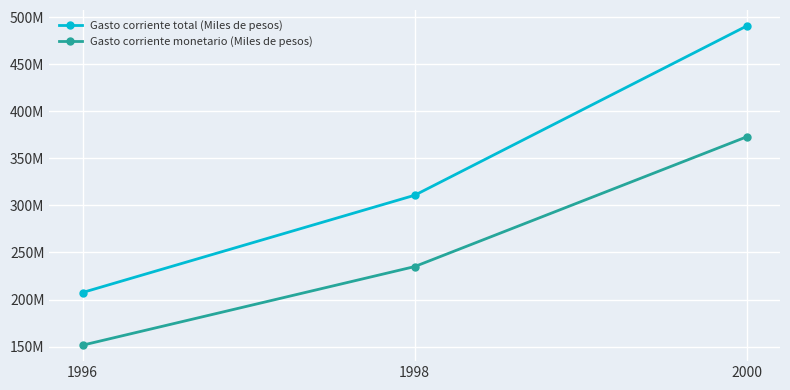

Which series has the largest range (max minus min)?

Gasto corriente total (Miles de pesos)